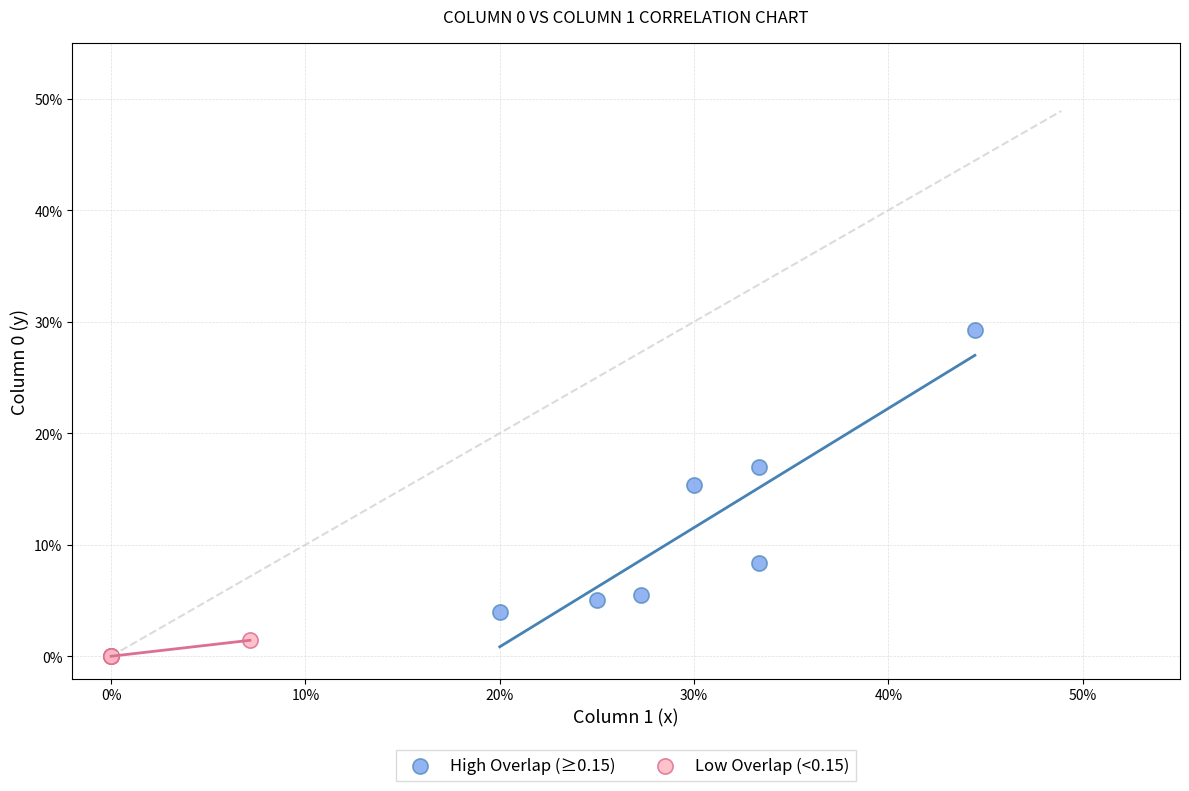

Which series contains the lowest Y value?

Low Overlap (<0.15)